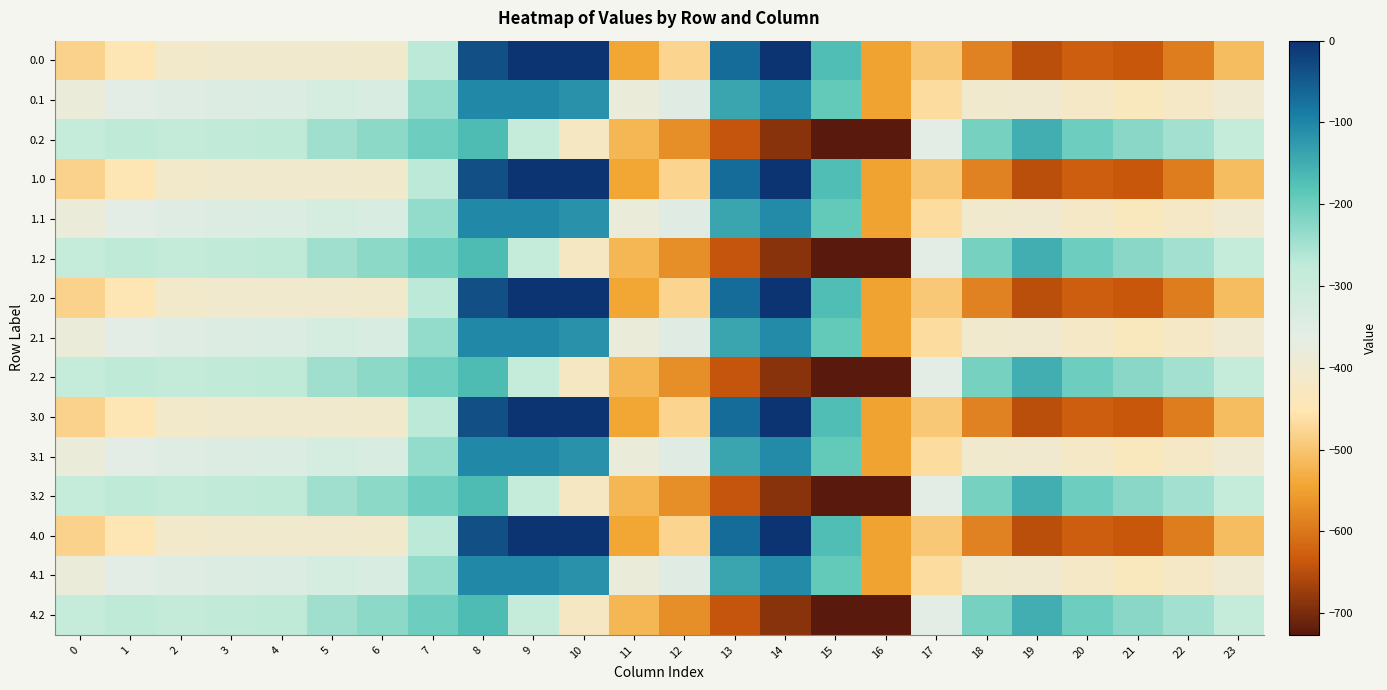

Reading right to left, what are all the values shown in this chart?

0.0: 23=-511.3	22=-592.3	21=-638.4	20=-629.9	19=-649.2	18=-586.7	17=-494.8	16=-545.4	15=-172.8	14=-0.3	13=-70.2	12=-477.2	11=-544.3	10=0.0	9=0.0	8=-35.0	7=-270.7	6=-408.0	5=-403.8	4=-404.9	3=-404.4	2=-410.3	1=-449.5	0=-482.0
0.1: 23=-399.4	22=-419.9	21=-432.4	20=-414.5	19=-400.2	18=-405.4	17=-466.6	16=-547.3	15=-190.4	14=-105.5	13=-141.2	12=-350.8	11=-384.7	10=-114.0	9=-104.8	8=-102.3	7=-234.9	6=-332.2	5=-325.7	4=-339.6	3=-342.7	2=-347.9	1=-361.1	0=-384.6
0.2: 23=-287.5	22=-247.4	21=-226.4	20=-199.2	19=-151.0	18=-210.0	17=-362.4	16=-726.6	15=-725.8	14=-687.4	13=-640.4	12=-571.2	11=-520.6	10=-423.5	9=-288.5	8=-169.5	7=-199.0	6=-228.8	5=-245.0	4=-274.4	3=-281.0	2=-285.5	1=-272.7	0=-287.1
1.0: 23=-511.3	22=-592.3	21=-638.4	20=-629.9	19=-649.2	18=-586.7	17=-494.8	16=-545.4	15=-172.8	14=-0.3	13=-70.2	12=-477.2	11=-544.3	10=0.0	9=0.0	8=-35.0	7=-270.7	6=-408.0	5=-403.8	4=-404.9	3=-404.4	2=-410.3	1=-449.5	0=-482.0
1.1: 23=-399.4	22=-419.9	21=-432.4	20=-414.5	19=-400.2	18=-405.4	17=-466.6	16=-547.3	15=-190.4	14=-105.5	13=-141.2	12=-350.8	11=-384.7	10=-114.0	9=-104.8	8=-102.3	7=-234.9	6=-332.2	5=-325.7	4=-339.6	3=-342.7	2=-347.9	1=-361.1	0=-384.6
1.2: 23=-287.5	22=-247.4	21=-226.4	20=-199.2	19=-151.0	18=-210.0	17=-362.4	16=-726.6	15=-725.8	14=-687.4	13=-640.4	12=-571.2	11=-520.6	10=-423.5	9=-288.5	8=-169.5	7=-199.0	6=-228.8	5=-245.0	4=-274.4	3=-281.0	2=-285.5	1=-272.7	0=-287.1
2.0: 23=-511.3	22=-592.3	21=-638.4	20=-629.9	19=-649.2	18=-586.7	17=-494.8	16=-545.4	15=-172.8	14=-0.3	13=-70.2	12=-477.2	11=-544.3	10=0.0	9=0.0	8=-35.0	7=-270.7	6=-408.0	5=-403.8	4=-404.9	3=-404.4	2=-410.3	1=-449.5	0=-482.0
2.1: 23=-399.4	22=-419.9	21=-432.4	20=-414.5	19=-400.2	18=-405.4	17=-466.6	16=-547.3	15=-190.4	14=-105.5	13=-141.2	12=-350.8	11=-384.7	10=-114.0	9=-104.8	8=-102.3	7=-234.9	6=-332.2	5=-325.7	4=-339.6	3=-342.7	2=-347.9	1=-361.1	0=-384.6
2.2: 23=-287.5	22=-247.4	21=-226.4	20=-199.2	19=-151.0	18=-210.0	17=-362.4	16=-726.6	15=-725.8	14=-687.4	13=-640.4	12=-571.2	11=-520.6	10=-423.5	9=-288.5	8=-169.5	7=-199.0	6=-228.8	5=-245.0	4=-274.4	3=-281.0	2=-285.5	1=-272.7	0=-287.1
3.0: 23=-511.3	22=-592.3	21=-638.4	20=-629.9	19=-649.2	18=-586.7	17=-494.8	16=-545.4	15=-172.8	14=-0.3	13=-70.2	12=-477.2	11=-544.3	10=0.0	9=0.0	8=-35.0	7=-270.7	6=-408.0	5=-403.8	4=-404.9	3=-404.4	2=-410.3	1=-449.5	0=-482.0
3.1: 23=-399.4	22=-419.9	21=-432.4	20=-414.5	19=-400.2	18=-405.4	17=-466.6	16=-547.3	15=-190.4	14=-105.5	13=-141.2	12=-350.8	11=-384.7	10=-114.0	9=-104.8	8=-102.3	7=-234.9	6=-332.2	5=-325.7	4=-339.6	3=-342.7	2=-347.9	1=-361.1	0=-384.6
3.2: 23=-287.5	22=-247.4	21=-226.4	20=-199.2	19=-151.0	18=-210.0	17=-362.4	16=-726.6	15=-725.8	14=-687.4	13=-640.4	12=-571.2	11=-520.6	10=-423.5	9=-288.5	8=-169.5	7=-199.0	6=-228.8	5=-245.0	4=-274.4	3=-281.0	2=-285.5	1=-272.7	0=-287.1
4.0: 23=-511.3	22=-592.3	21=-638.4	20=-629.9	19=-649.2	18=-586.7	17=-494.8	16=-545.4	15=-172.8	14=-0.3	13=-70.2	12=-477.2	11=-544.3	10=0.0	9=0.0	8=-35.0	7=-270.7	6=-408.0	5=-403.8	4=-404.9	3=-404.4	2=-410.3	1=-449.5	0=-482.0
4.1: 23=-399.4	22=-419.9	21=-432.4	20=-414.5	19=-400.2	18=-405.4	17=-466.6	16=-547.3	15=-190.4	14=-105.5	13=-141.2	12=-350.8	11=-384.7	10=-114.0	9=-104.8	8=-102.3	7=-234.9	6=-332.2	5=-325.7	4=-339.6	3=-342.7	2=-347.9	1=-361.1	0=-384.6
4.2: 23=-287.5	22=-247.4	21=-226.4	20=-199.2	19=-151.0	18=-210.0	17=-362.4	16=-726.6	15=-725.8	14=-687.4	13=-640.4	12=-571.2	11=-520.6	10=-423.5	9=-288.5	8=-169.5	7=-199.0	6=-228.8	5=-245.0	4=-274.4	3=-281.0	2=-285.5	1=-272.7	0=-287.1